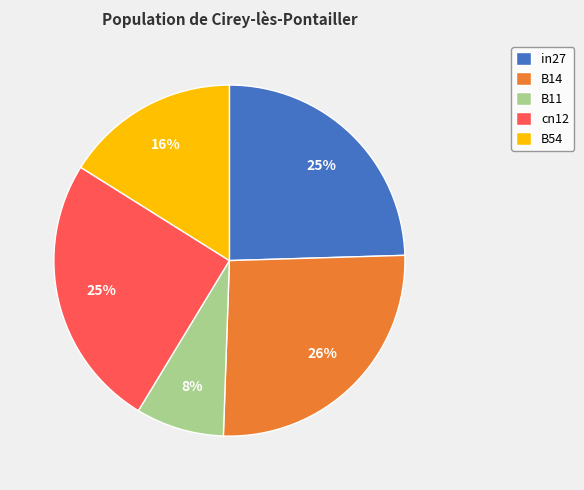

Does any single category account for the majority?

No